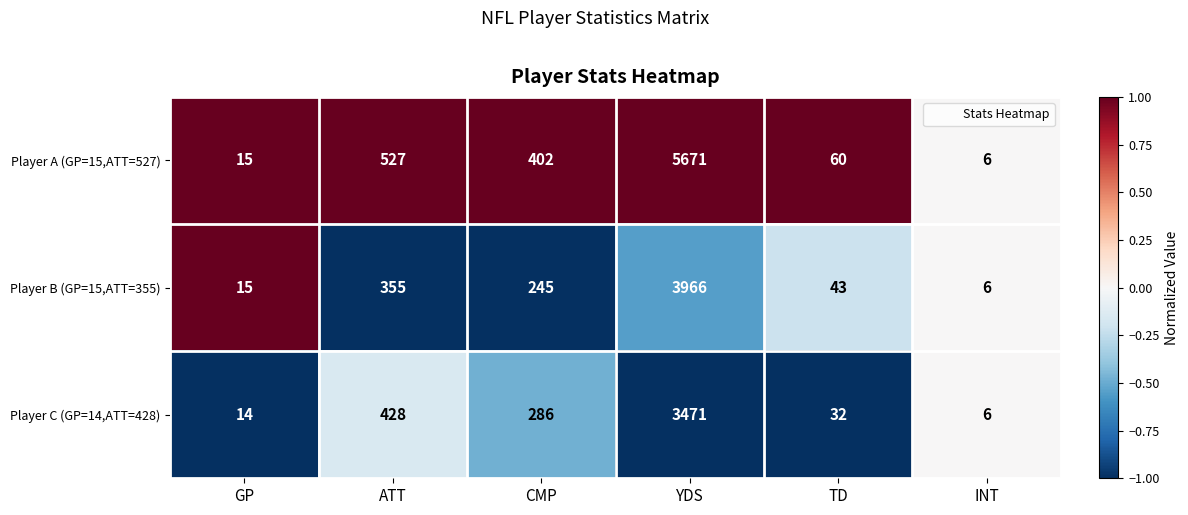

The Player C (GP=14,ATT=428) series shows 6 at INT. True or false?

True